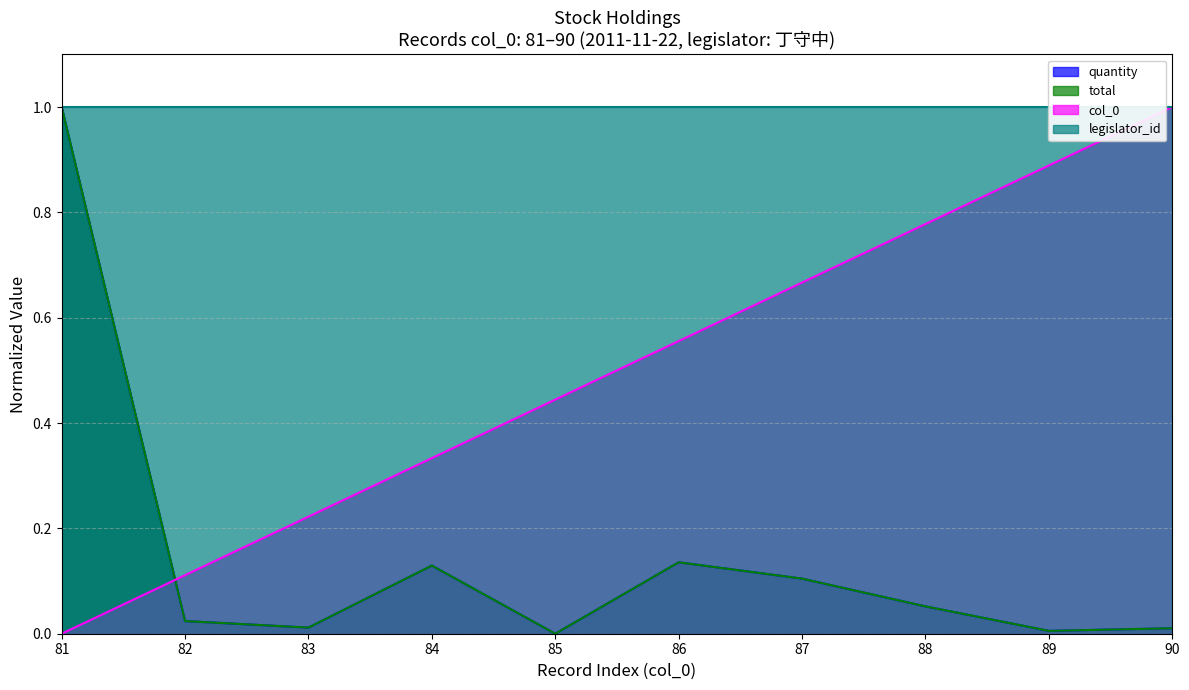

Does the chart have visible grid lines?

Yes